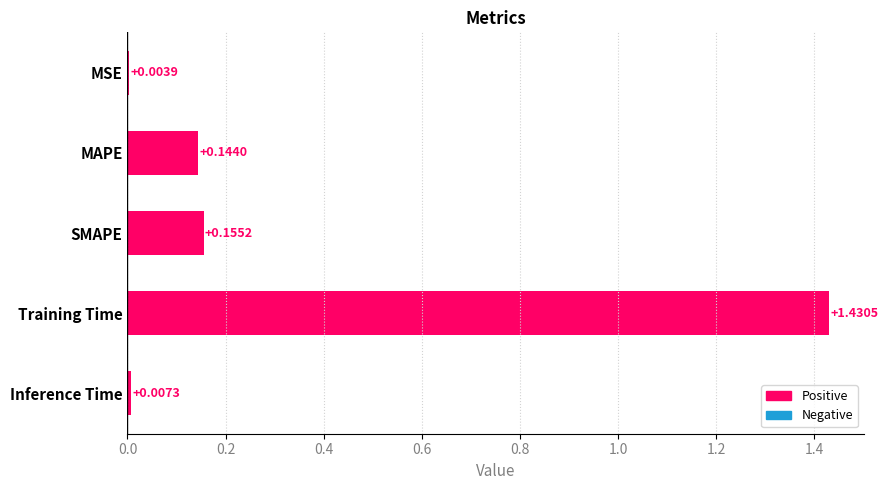

Where is the data nearest to the value 0?

MSE